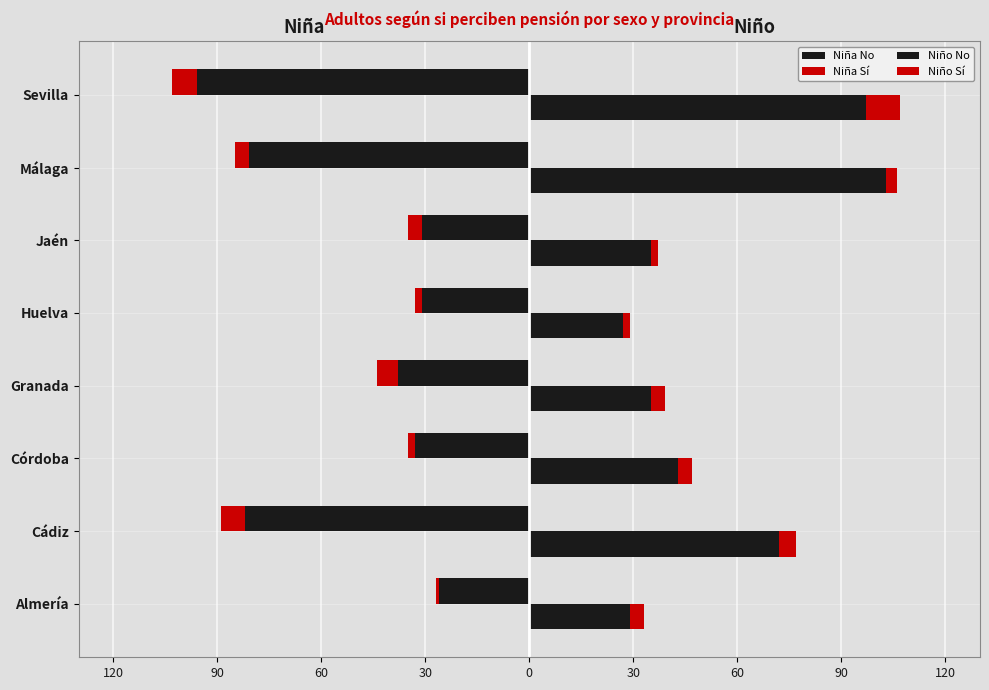

The Niño No series shows 24 at Cádiz. True or false?

False